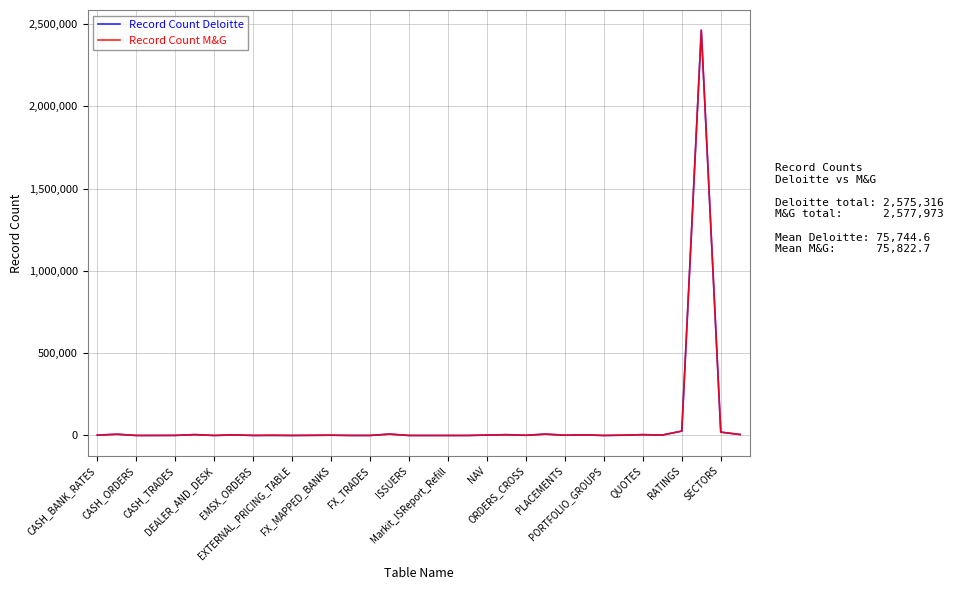

What is the greatest value displayed?

2461318